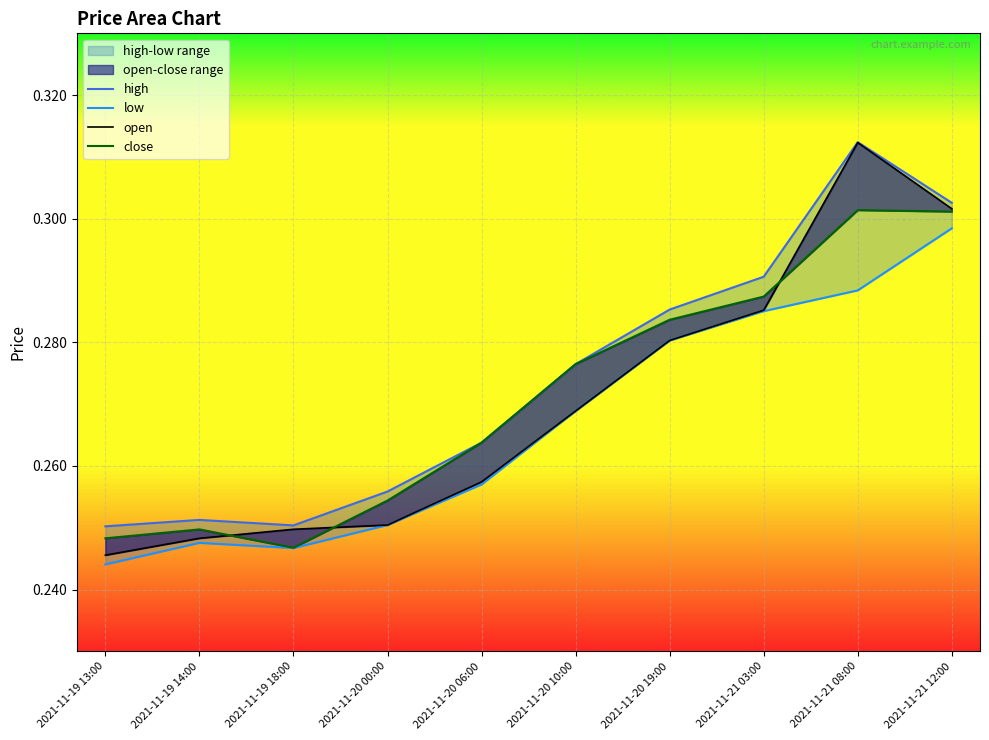

Which label corresponds to the largest value in the chart?

2021-11-21 08:00